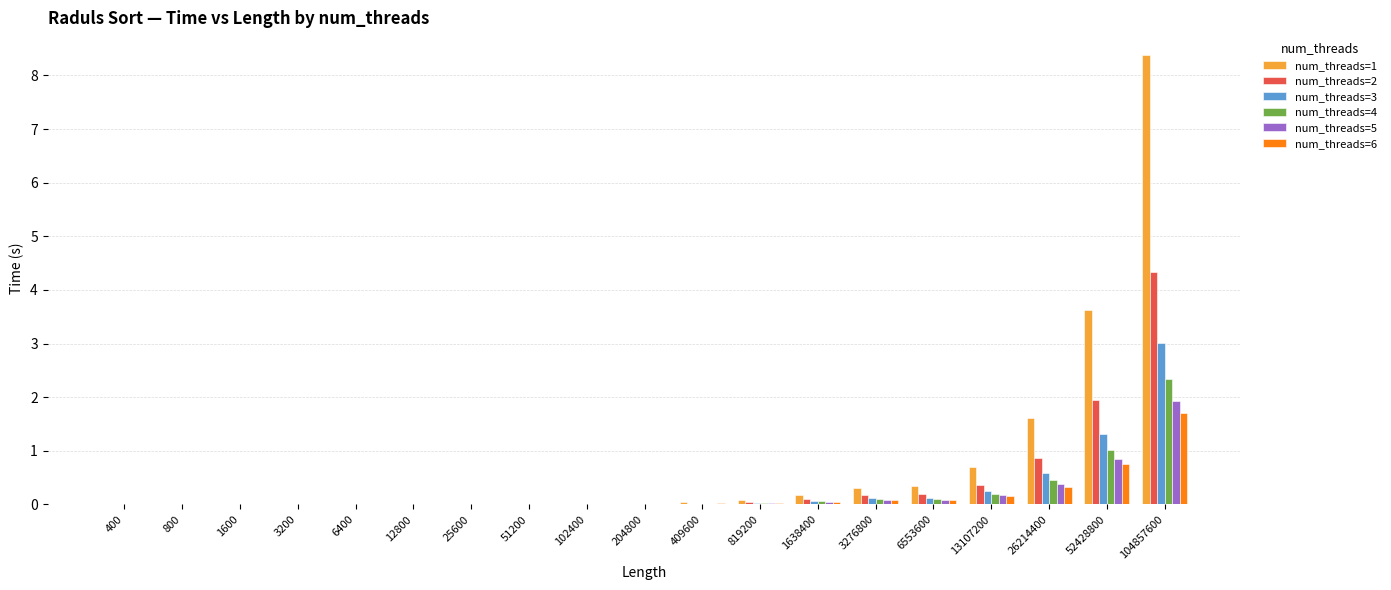

Is the value of num_threads=5 at 6553600 greater than the value of num_threads=6 at 104857600?

No